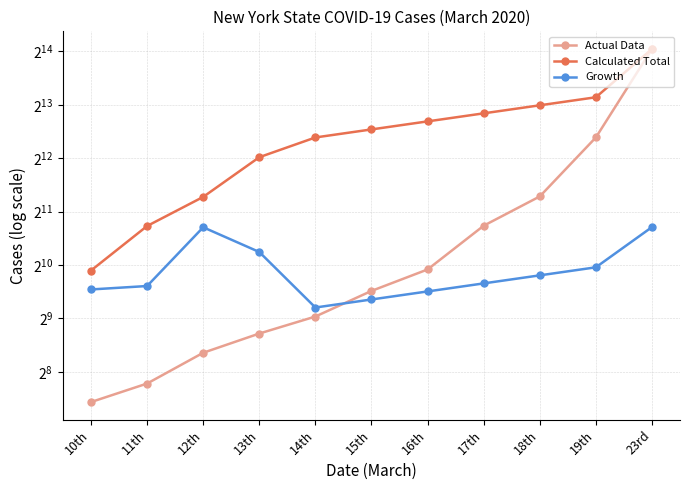

What is the difference between the Calculated Total values at 18th and 13th?

3992.0